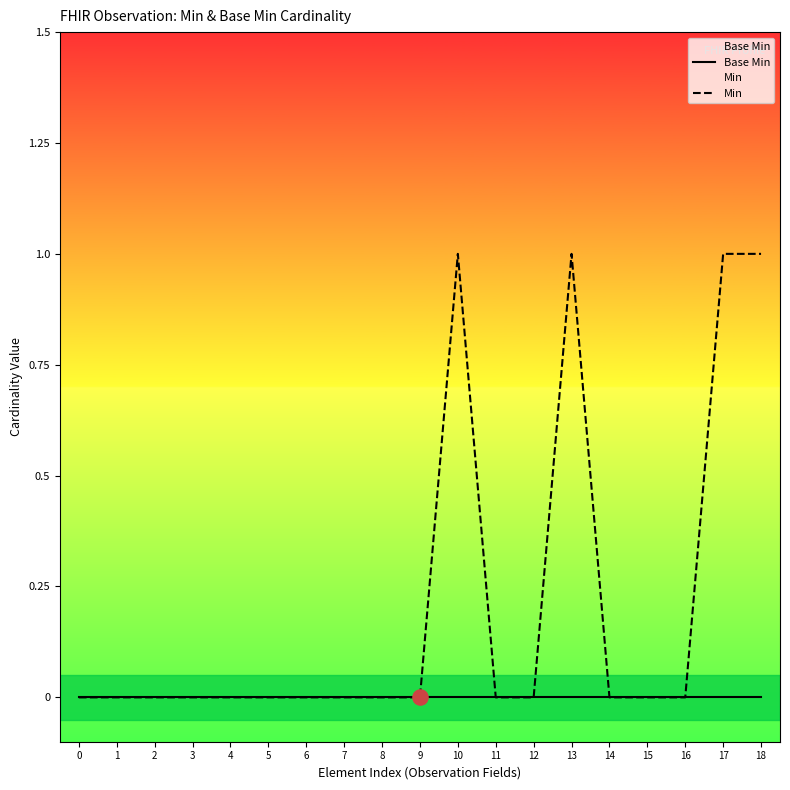

Which series has the largest total across all categories?

Min